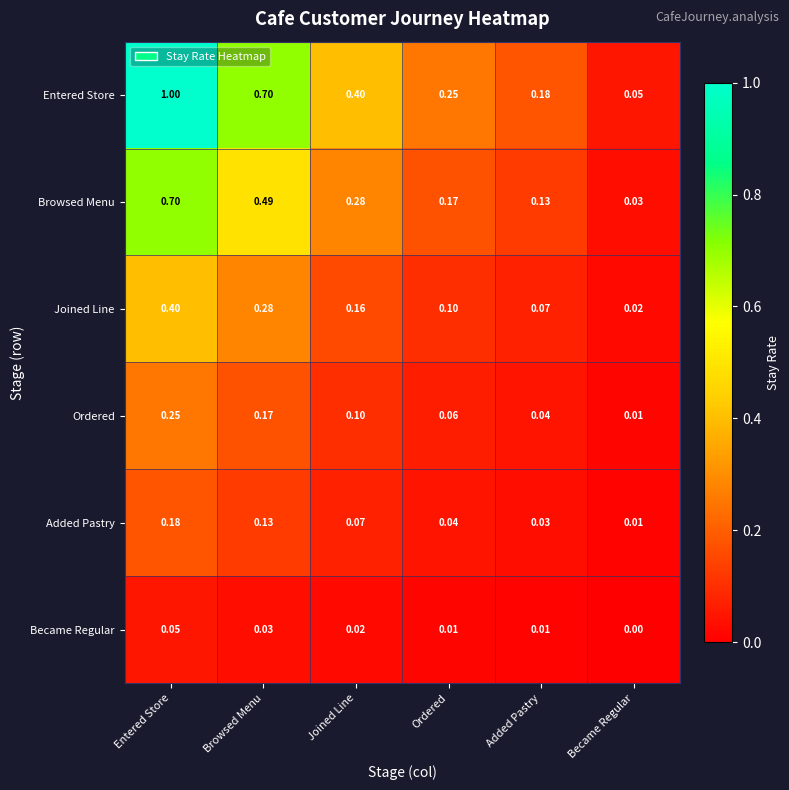

Rank the series by their maximum value, from highest to lowest.

Entered Store, Browsed Menu, Joined Line, Ordered, Added Pastry, Became Regular